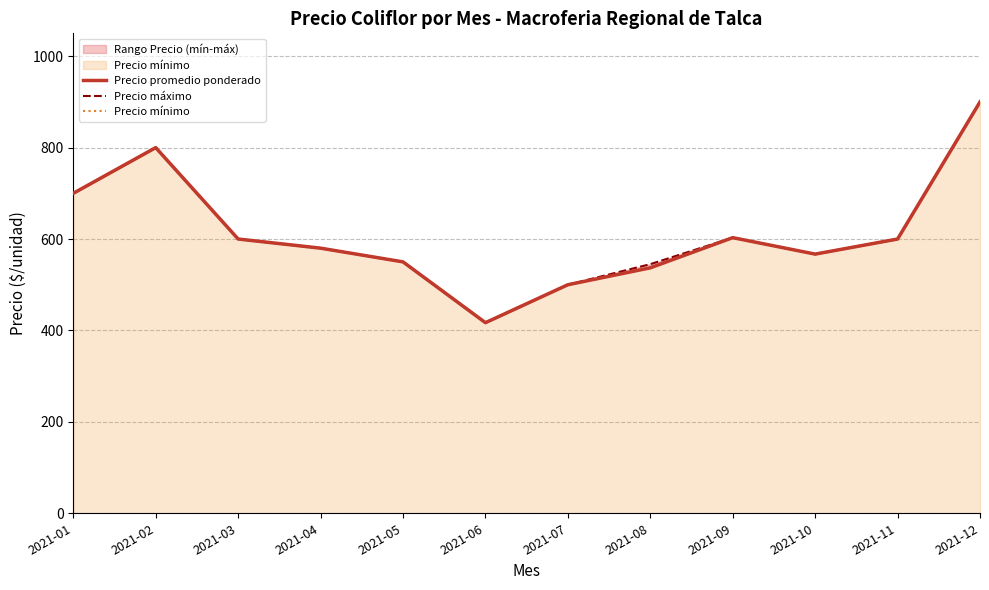

At which label is Precio mínimo closest to 658?

2021-01